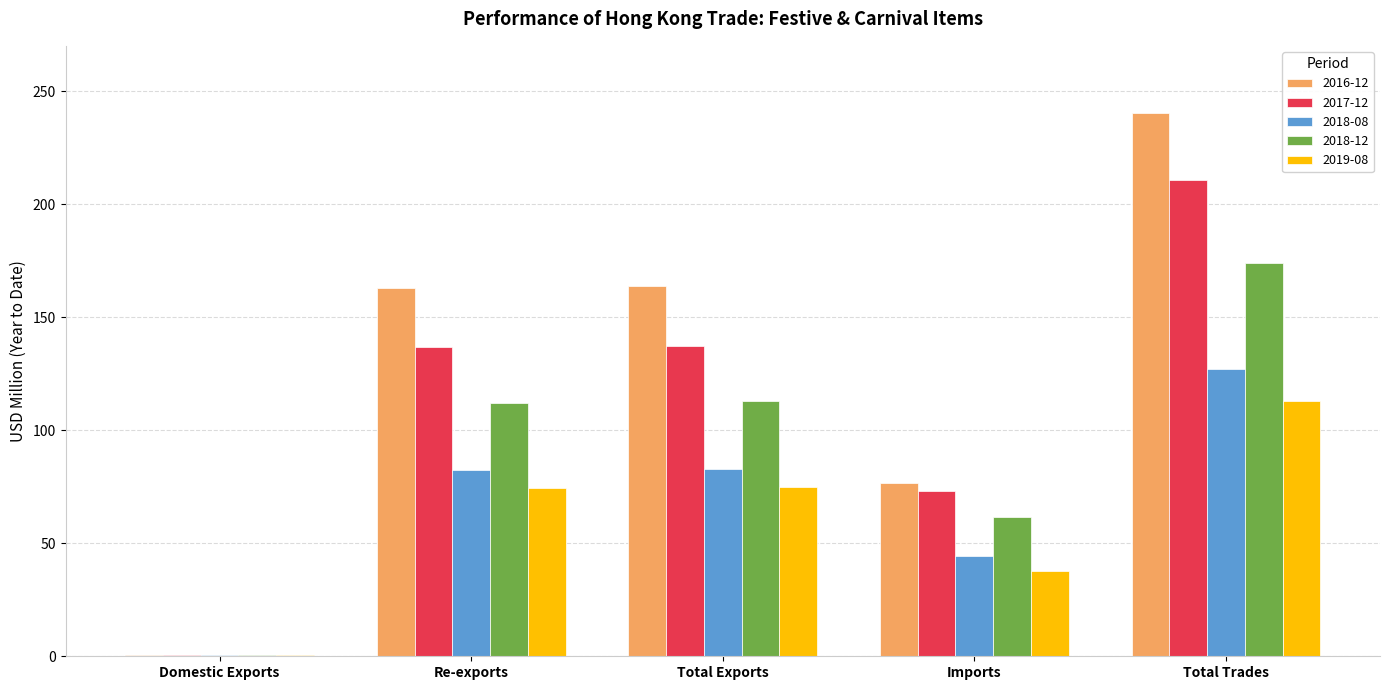

Between Total Exports and Imports, which series saw the biggest shift?

2016-12